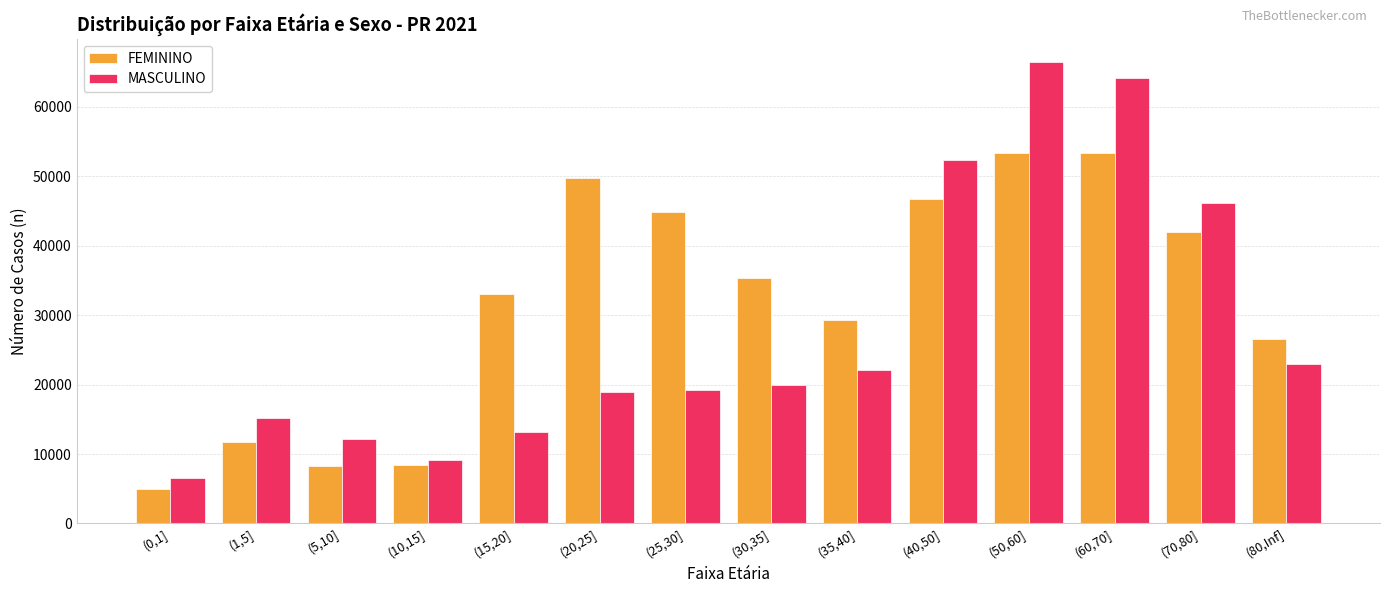

Count the number of data series in this chart.

2